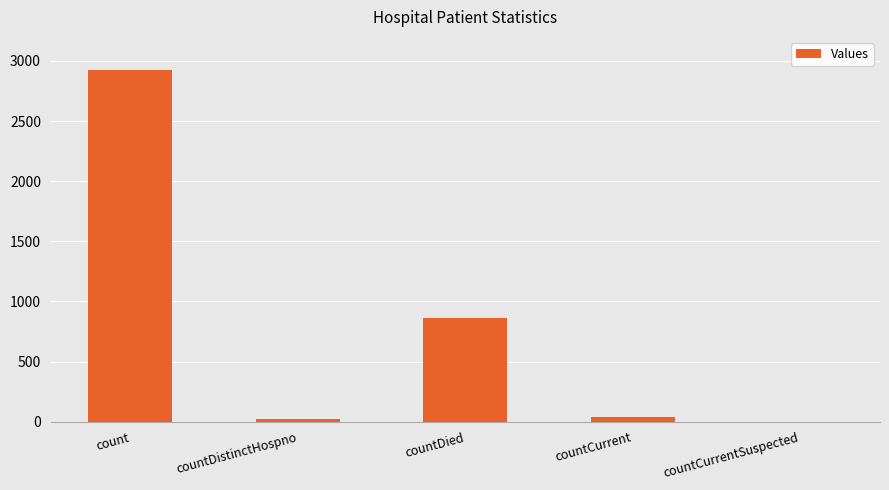

Count the number of data series in this chart.

1